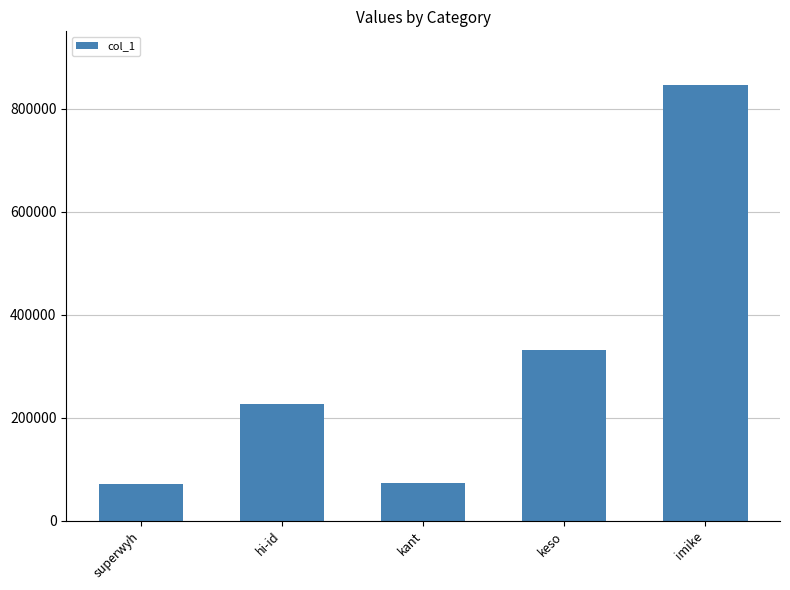

True or false: the data shows 846731 at imike.

True